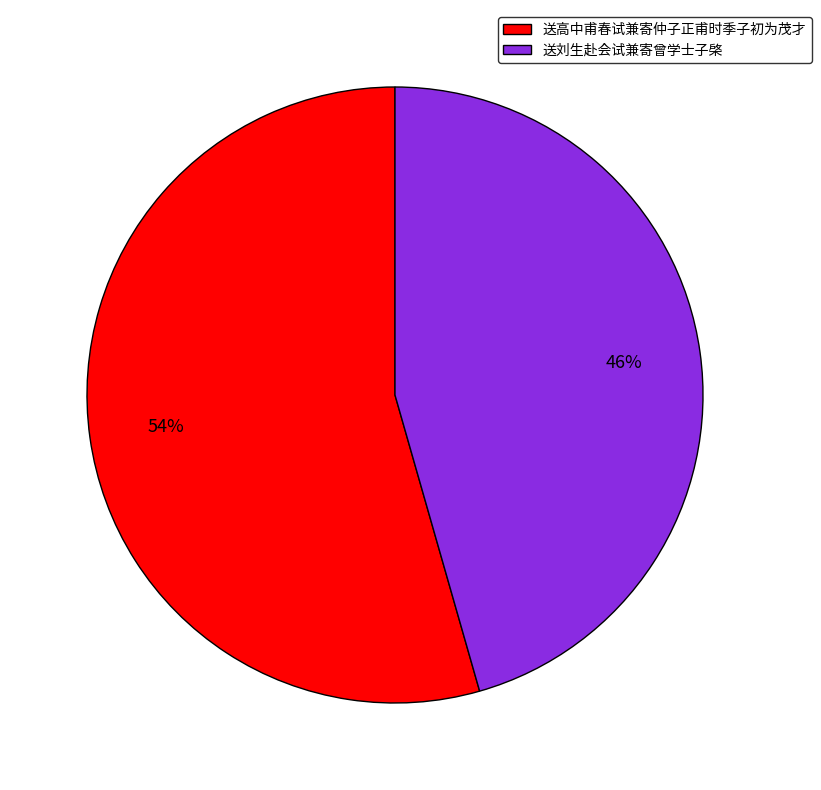

To the nearest percent, what is the combined percentage of 送高中甫春试兼寄仲子正甫时季子初为茂才 and 送刘生赴会试兼寄曾学士子棨?

100%